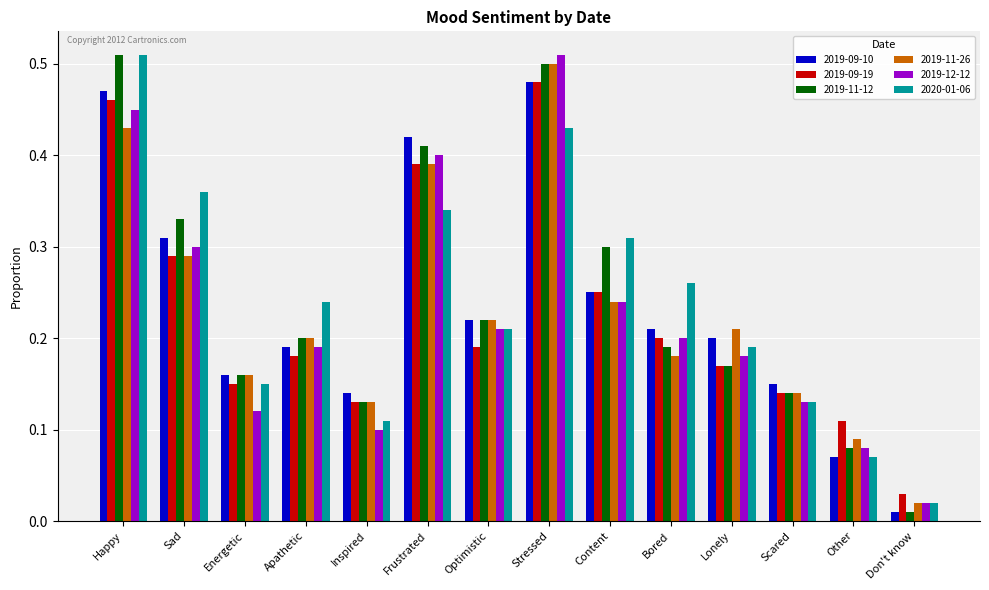

Between Apathetic and Stressed, which series saw the biggest shift?

2019-12-12